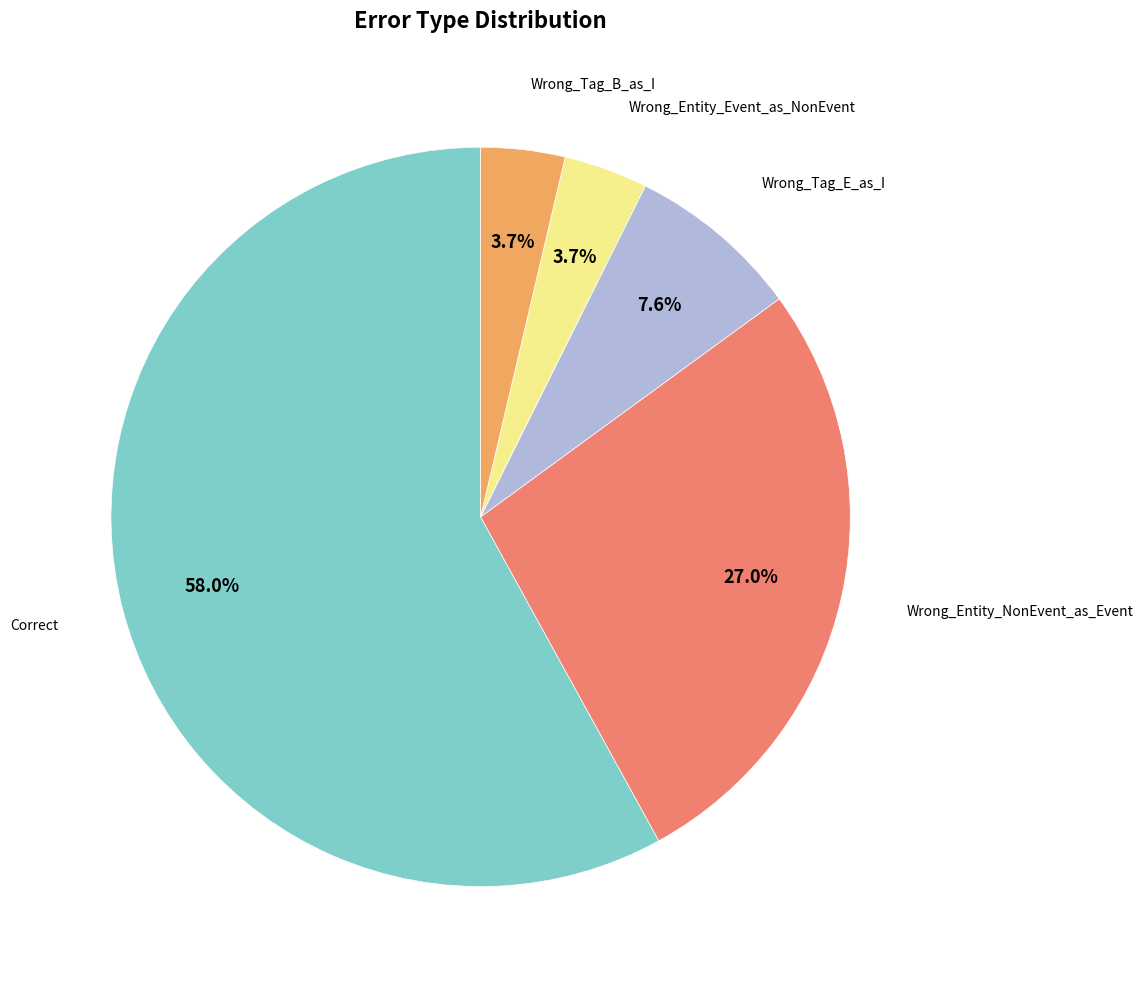

Does any single category account for the majority?

Yes